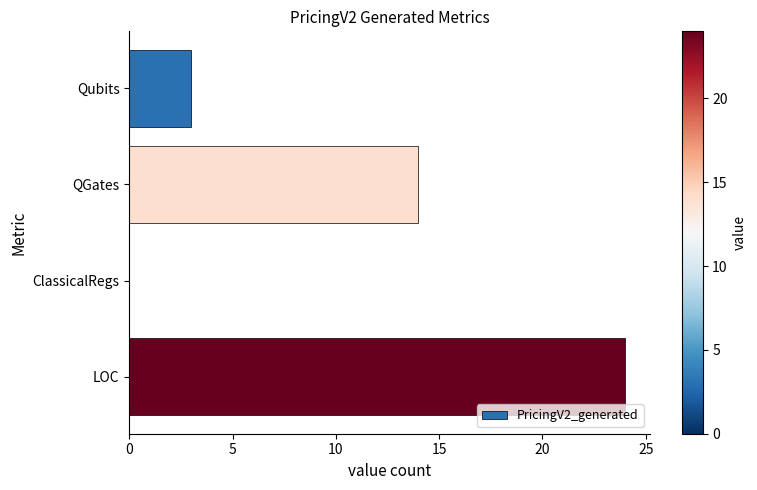

At which label is the value closest to 12?

QGates